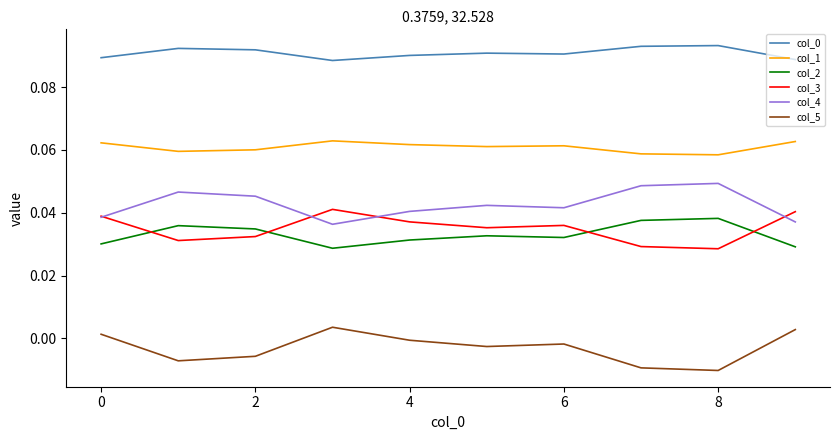

True or false: col_2 and col_4 intersect in this chart.

False